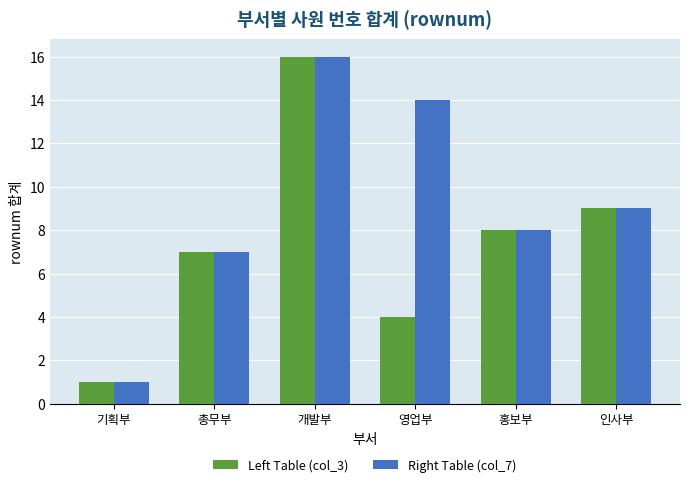

What are all the series names shown in the legend?

Left Table (col_3), Right Table (col_7)